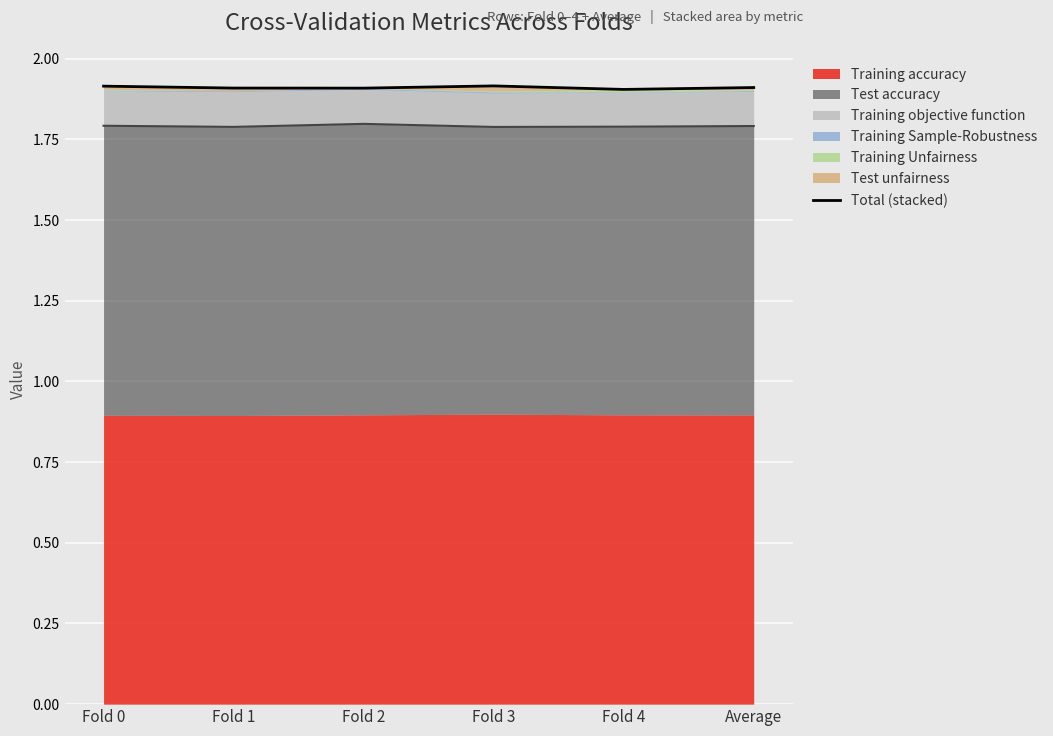

What position from the right is Fold 0?

6